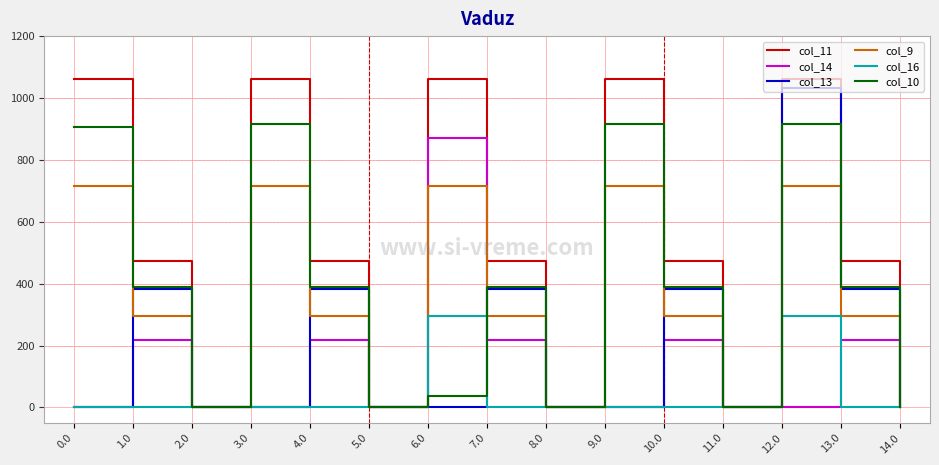

Reading left to right, transcribe all the data shown in this chart.

col_11: 1060.3	471.7	0.0	1060.3	471.7	0.0	1060.3	471.7	0.0	1060.3	471.7	0.0	1060.3	471.7	0.0
col_14: 0.0	219.2	0.0	0.0	219.2	0.0	870.6	219.2	0.0	0.0	219.2	0.0	0.0	219.2	0.0
col_13: 0.0	382.7	0.0	0.0	382.7	0.0	0.0	382.7	0.0	0.0	382.7	0.0	1032.9	382.7	0.0
col_9: 716.9	295.9	0.0	716.9	295.9	0.0	716.9	295.9	0.0	716.9	295.9	0.0	716.9	295.9	0.0
col_16: 0.0	0.0	0.0	0.0	0.0	0.0	294.5	0.0	0.0	0.0	0.0	0.0	294.5	0.0	0.0
col_10: 906.8	388.1	0.0	916.2	388.1	0.0	36.2	388.1	0.0	916.2	388.1	0.0	916.2	388.1	0.0